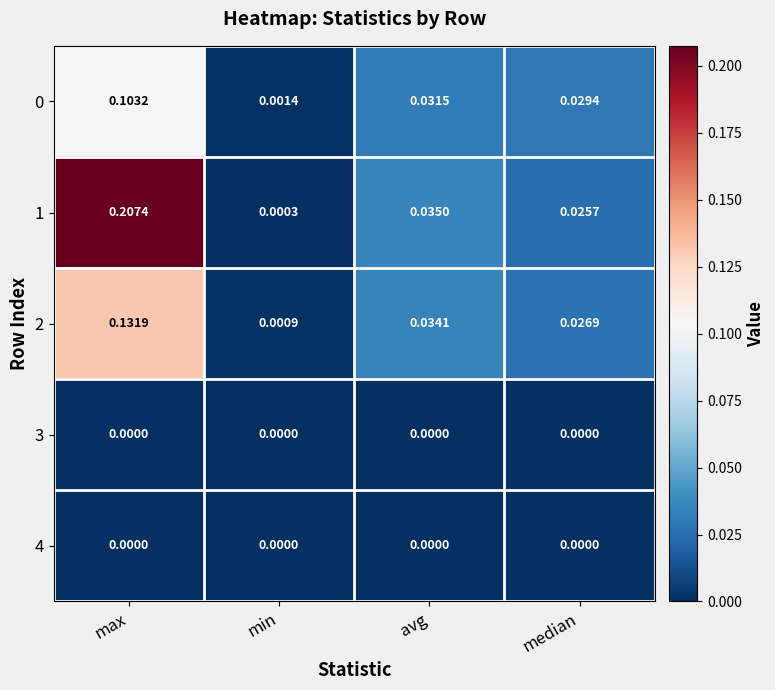

At which label is 1 closest to 0?

min